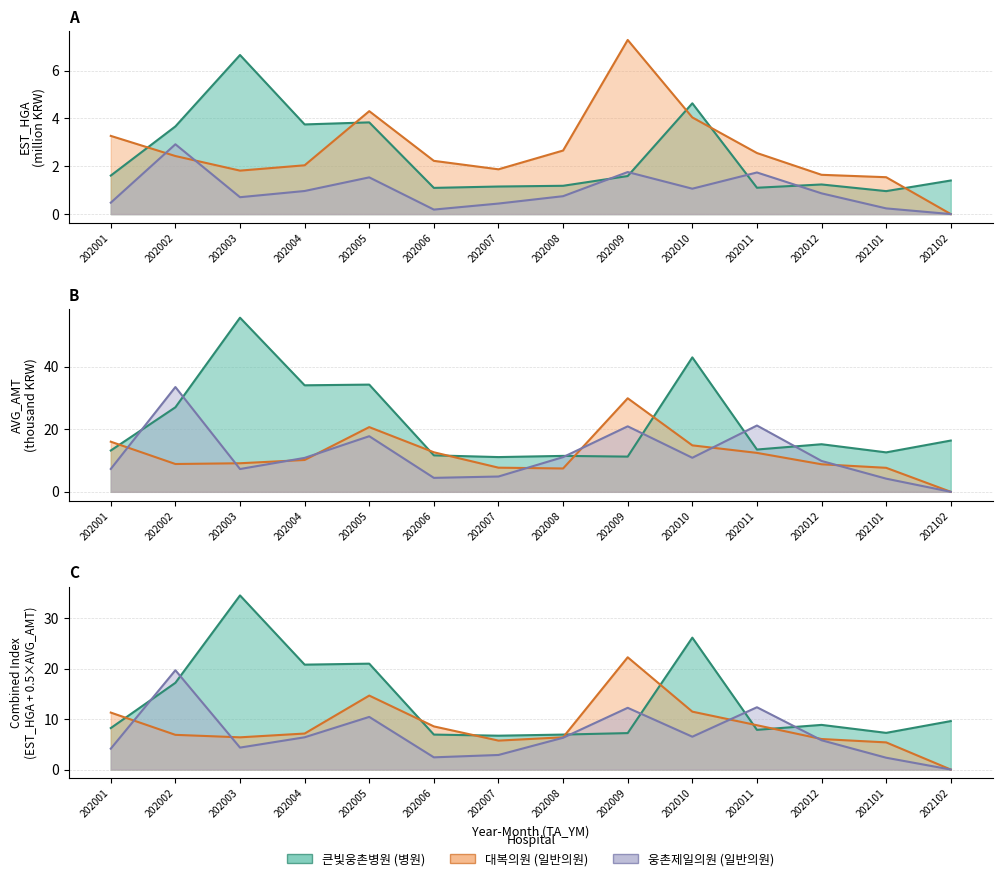

Where does the 대복의원_AVG_AMT series first go above 10?

202001